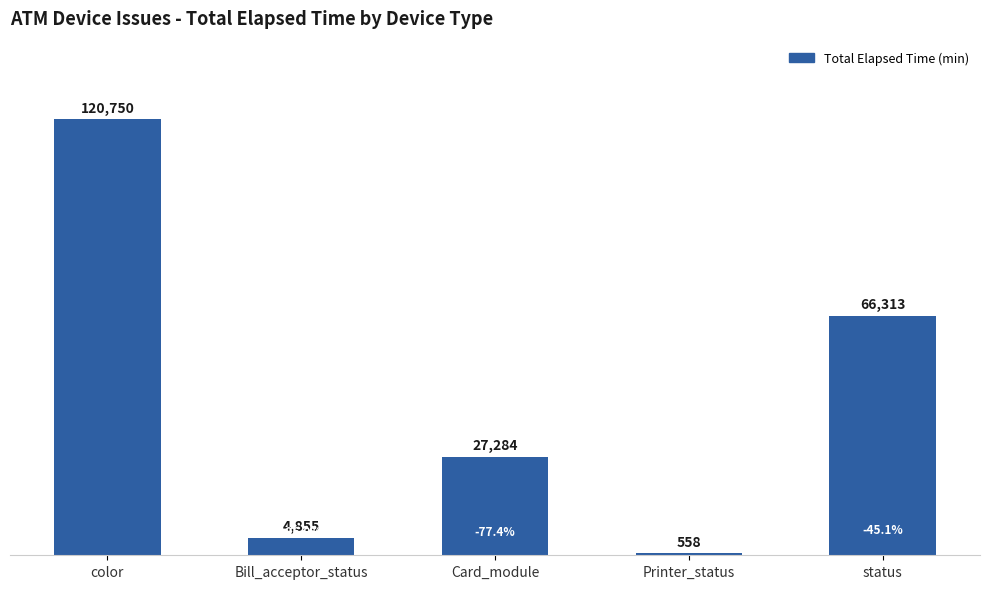

What is the value of the 4th bar from the left?

558